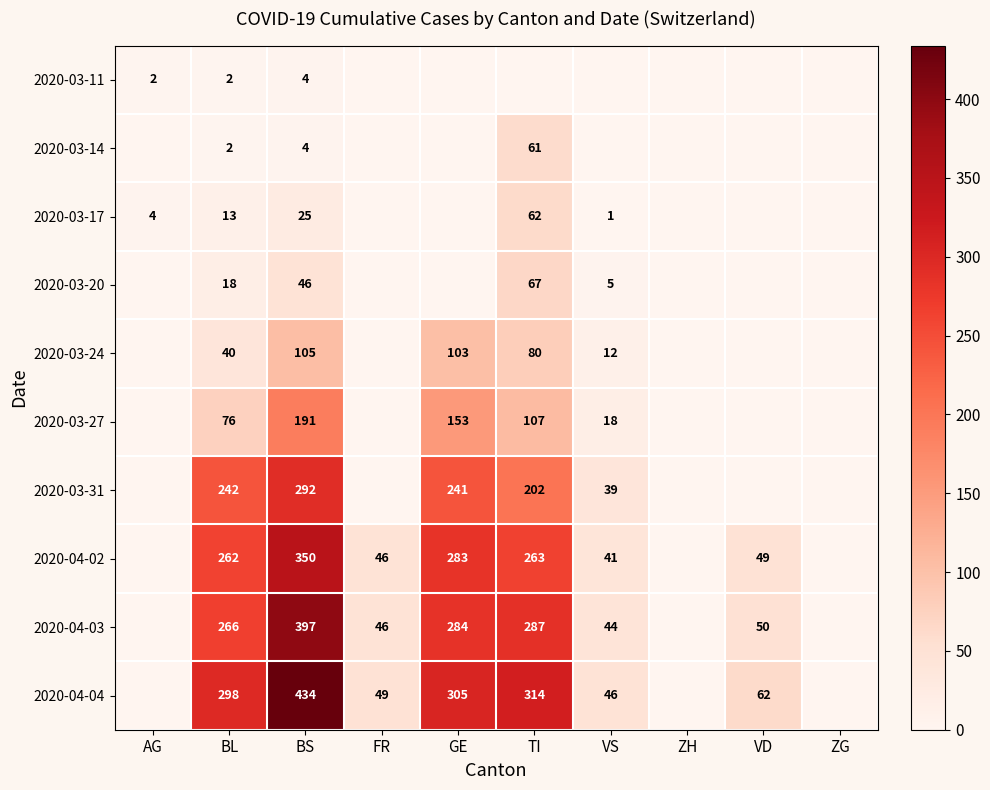

How many series are shown in this chart?

10